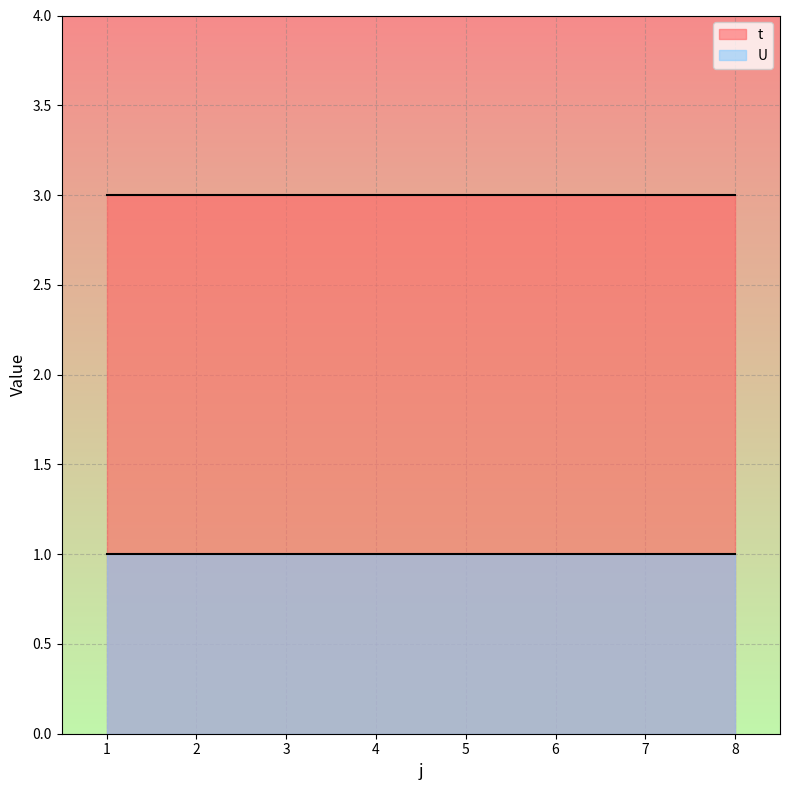

Count the number of data series in this chart.

2